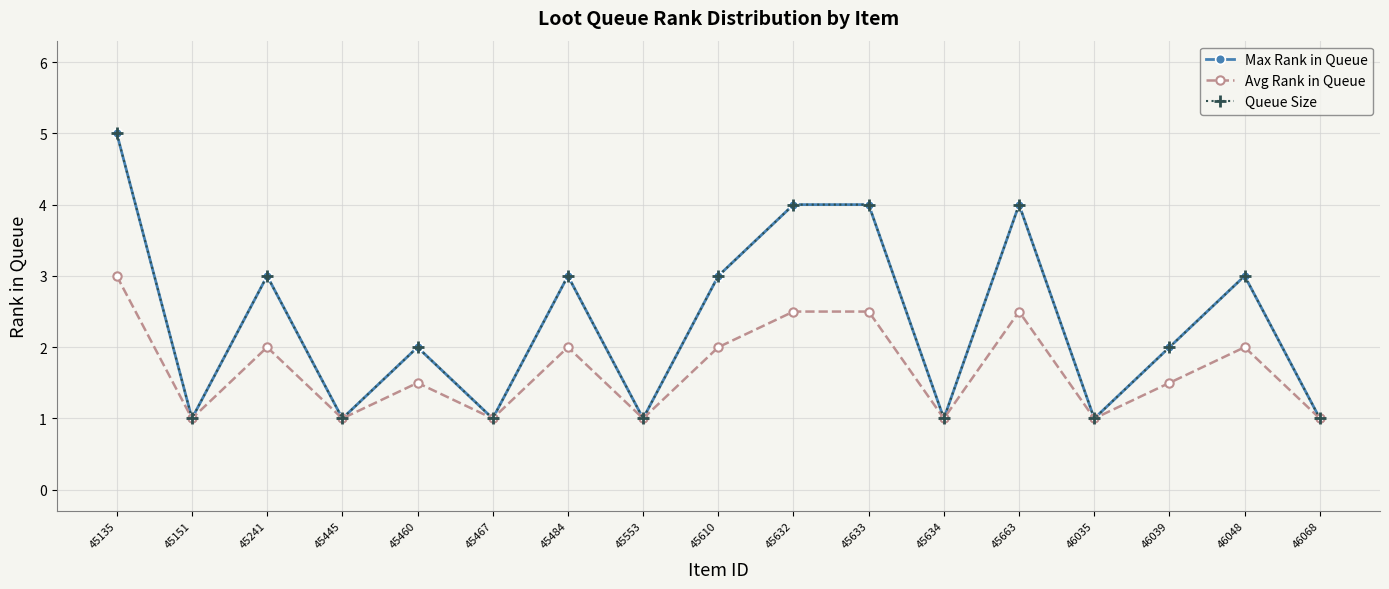

Does the chart have visible grid lines?

Yes